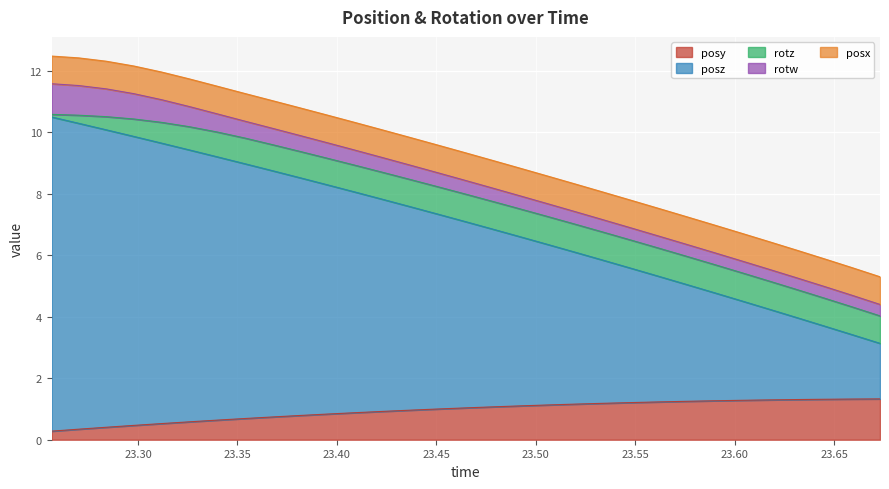

How many values in the posy series exceed 1?

16